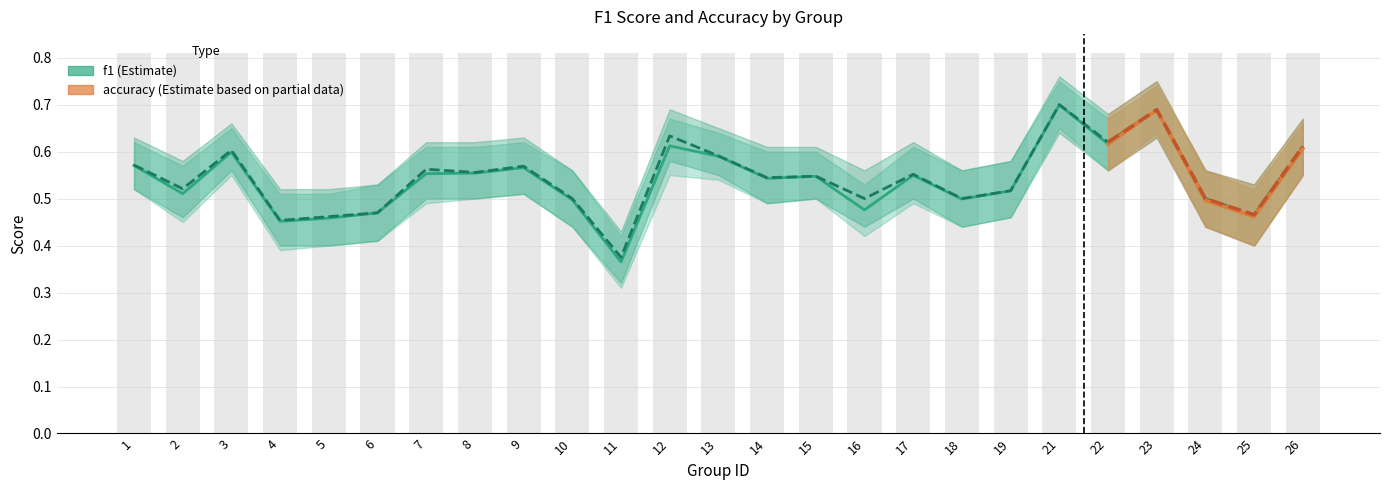

The accuracy series shows 0.2 at 6. True or false?

False